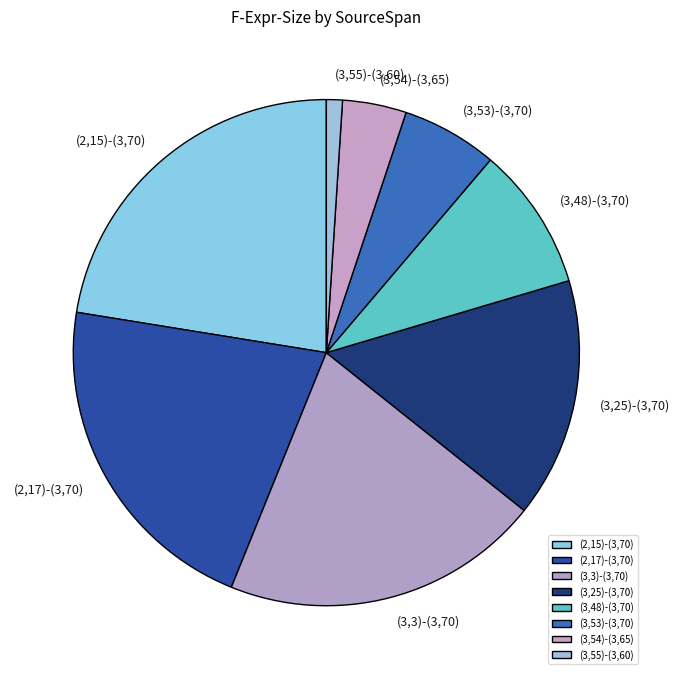

Which category has the smallest portion of the pie?

(3,55)-(3,60)